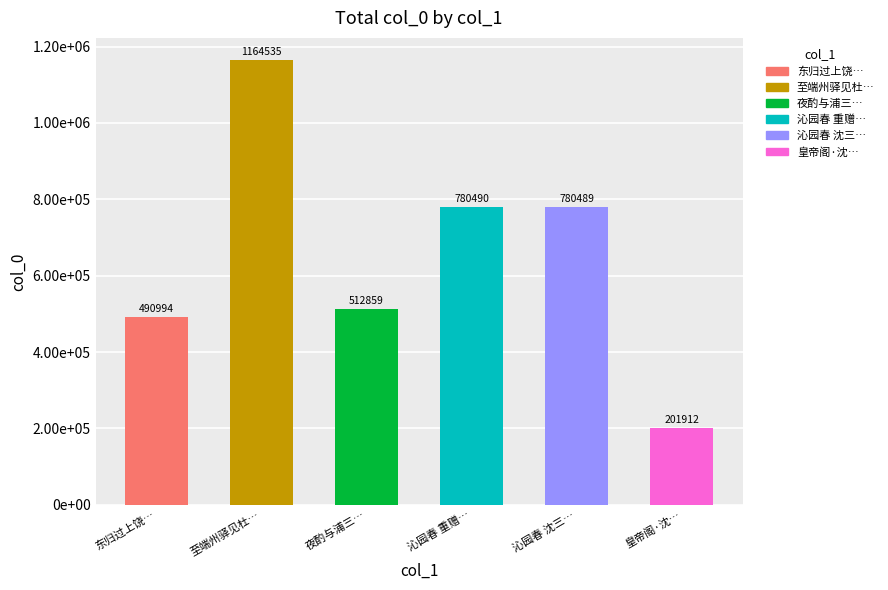

What is the difference between the maximum and second lowest values?

673541